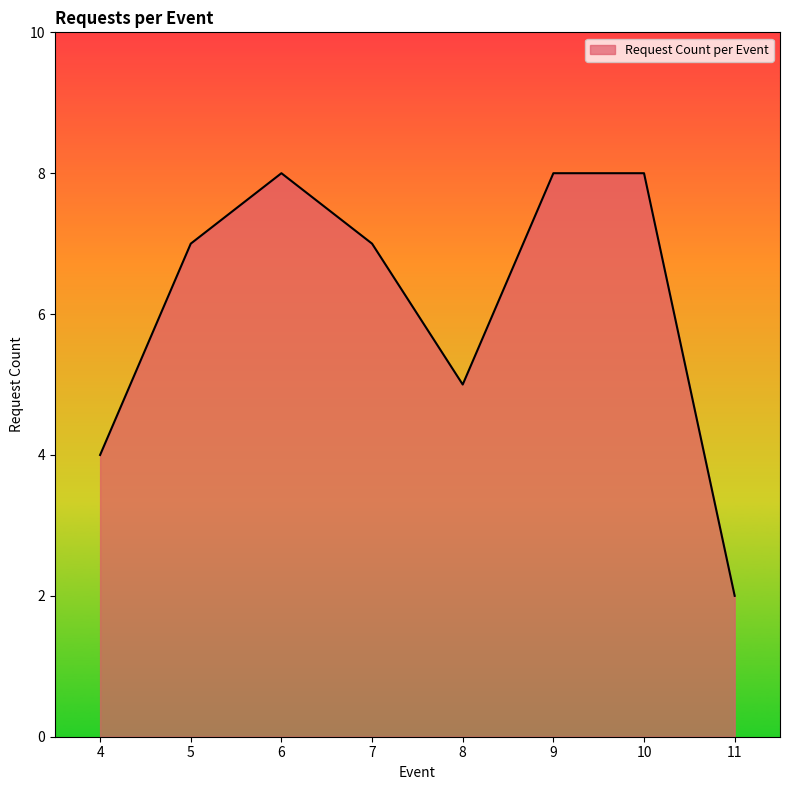

True or false: the data has more than 2 interior local peaks.

False